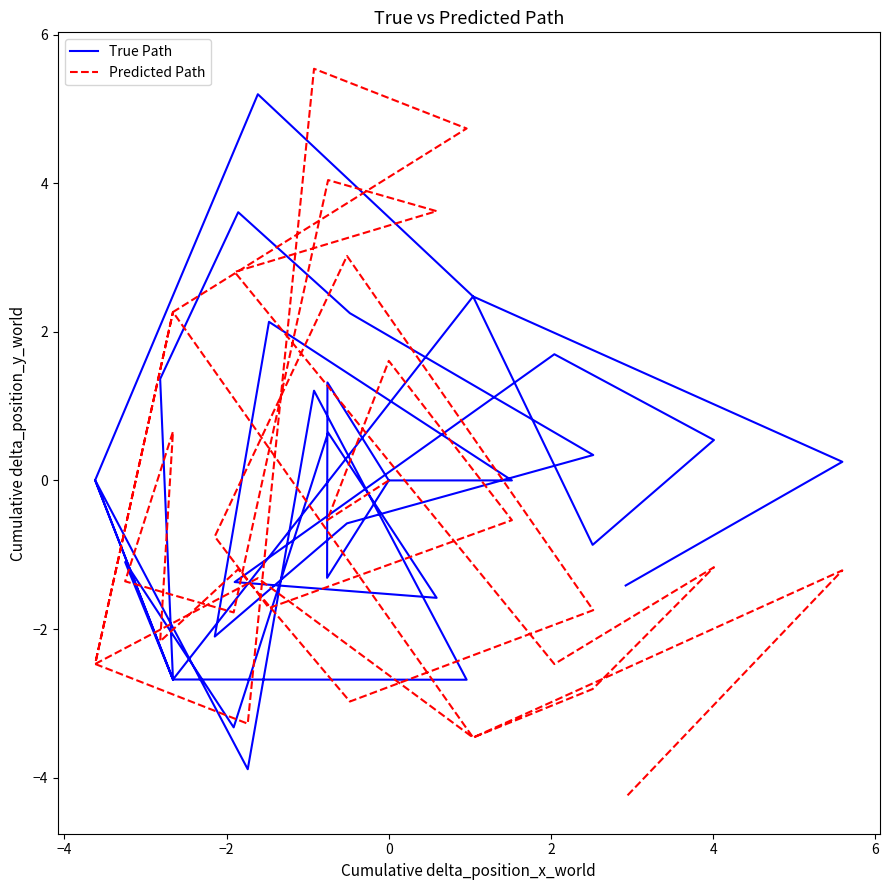

Is the value of Predicted Path at 23 greater than the value of True Path at 15?

No